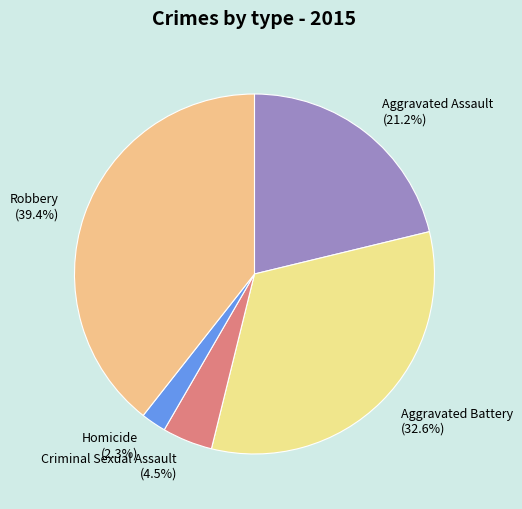

Which category has the smallest portion of the pie?

Homicide